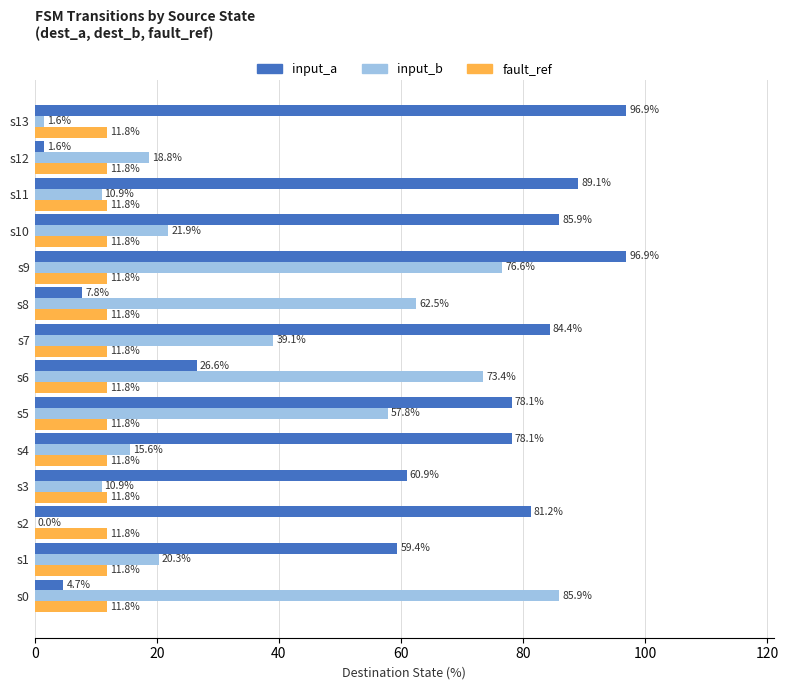

What is the sum of all input_a values?

851.6